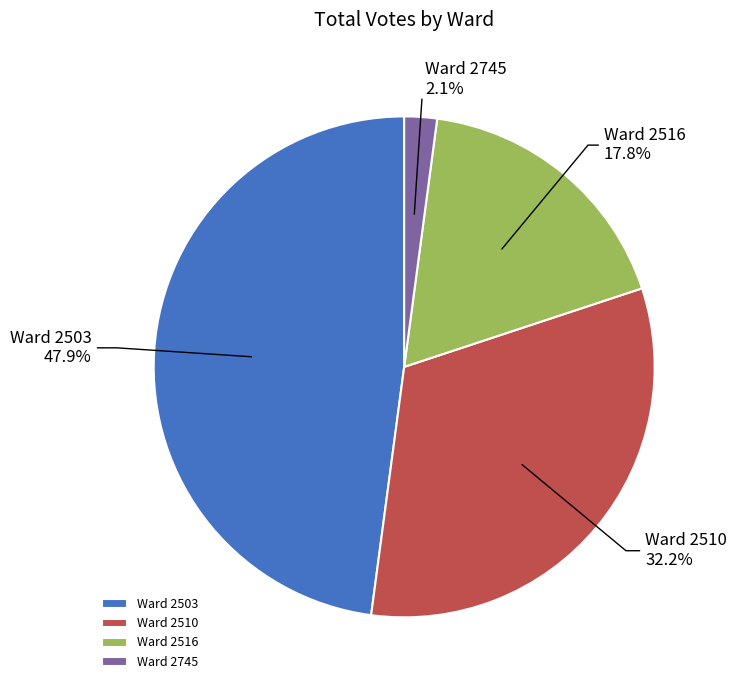

Do Ward 2510 and Ward 2745 together represent more than half of the pie?

No